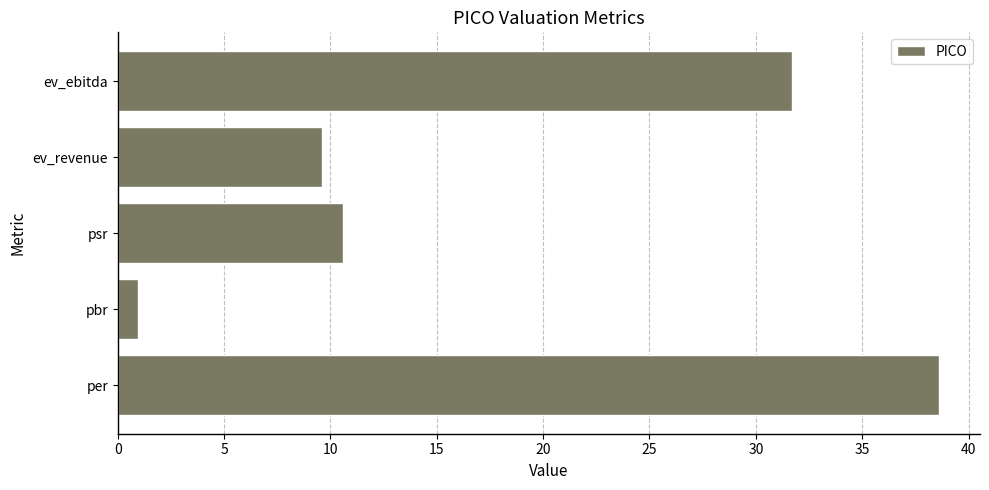

Reading bottom to top, extract all data points from this chart.

38.6	1.0	10.6	9.6	31.7